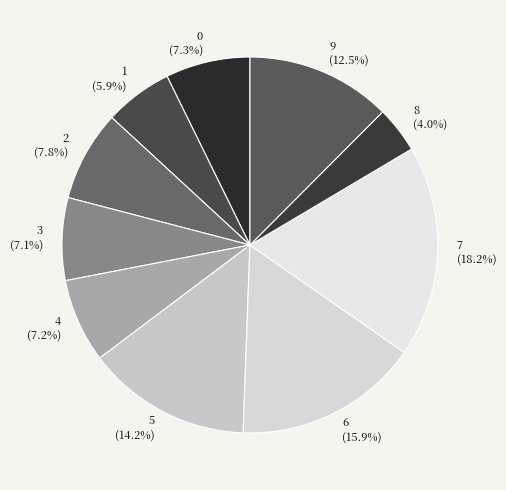

Does 5 account for over 50% of the chart?

No